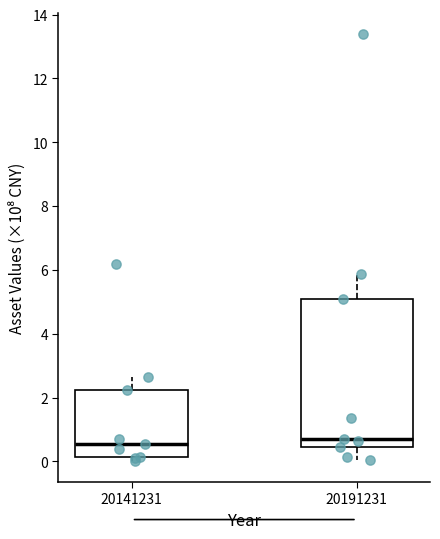

Reading left to right, transcribe this box plot: for each box, give where its median line is, the range the box spans, and where its two whiskers end, as read against the y-axis. The values are not printed on the chart, so give them approximately, as read against the axis.

20141231: median 0.6, box 0.2 to 2.2, whiskers 0.0 to 2.6
20191231: median 0.8, box 0.4 to 5.0, whiskers 0.0 to 5.8